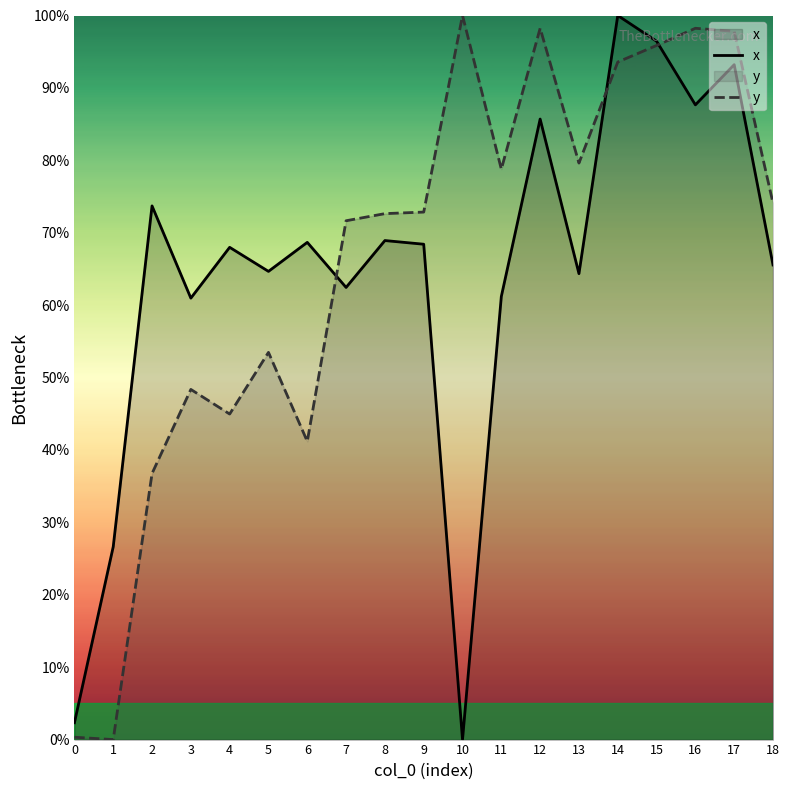

What is the approximate value of y at 5?

53.5